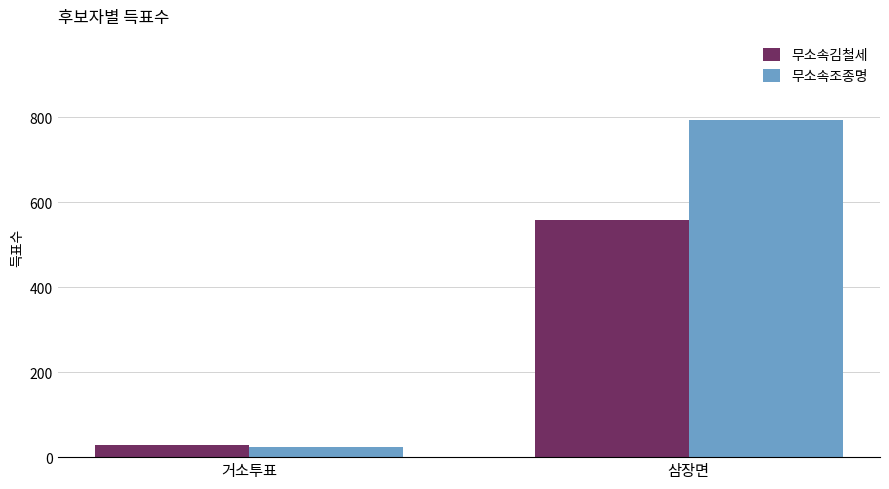

The 무소속김철세 series shows 28 at 거소투표. True or false?

True